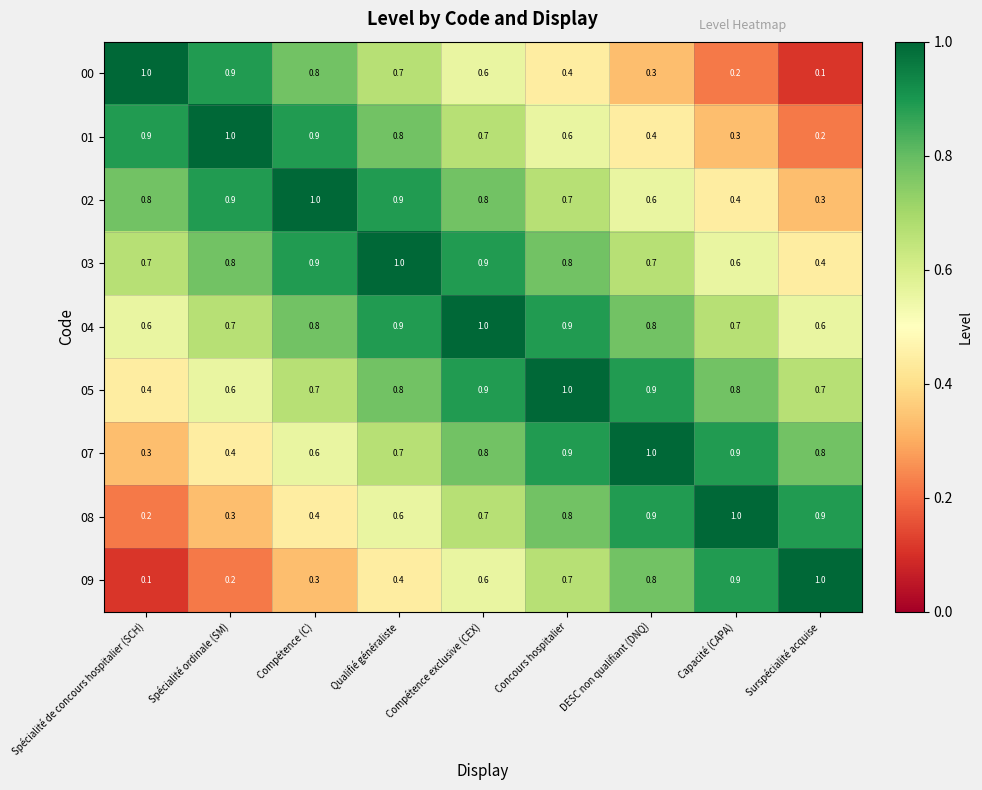

Count the number of categories in the chart.

9